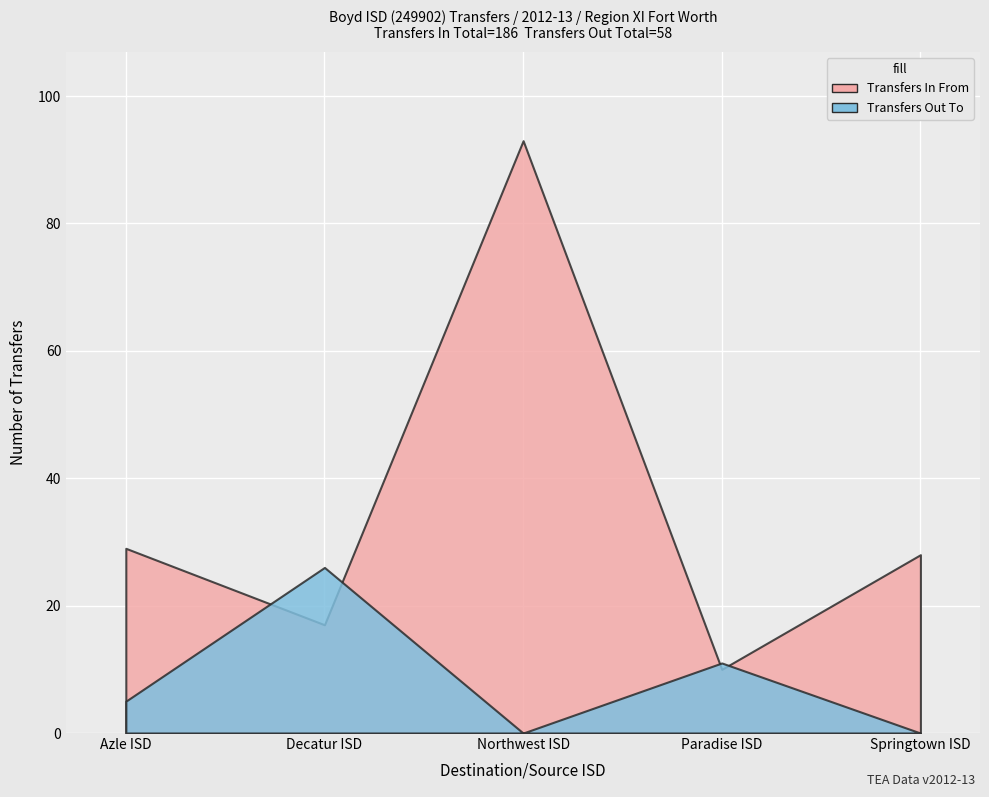

The Transfers In From series shows 186 at Total. True or false?

True